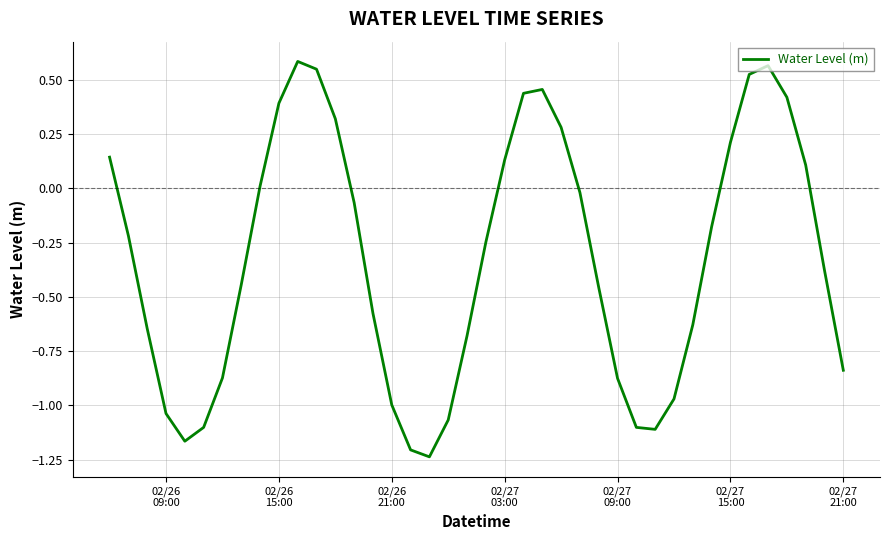

Does the chart display data point markers on the line(s)?

No